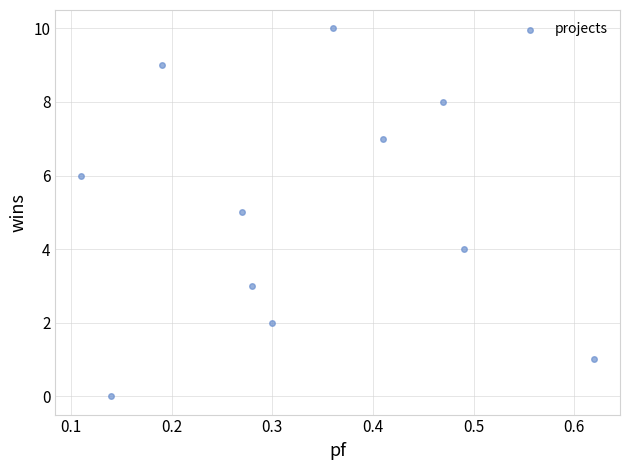

What is the average Y value?

5